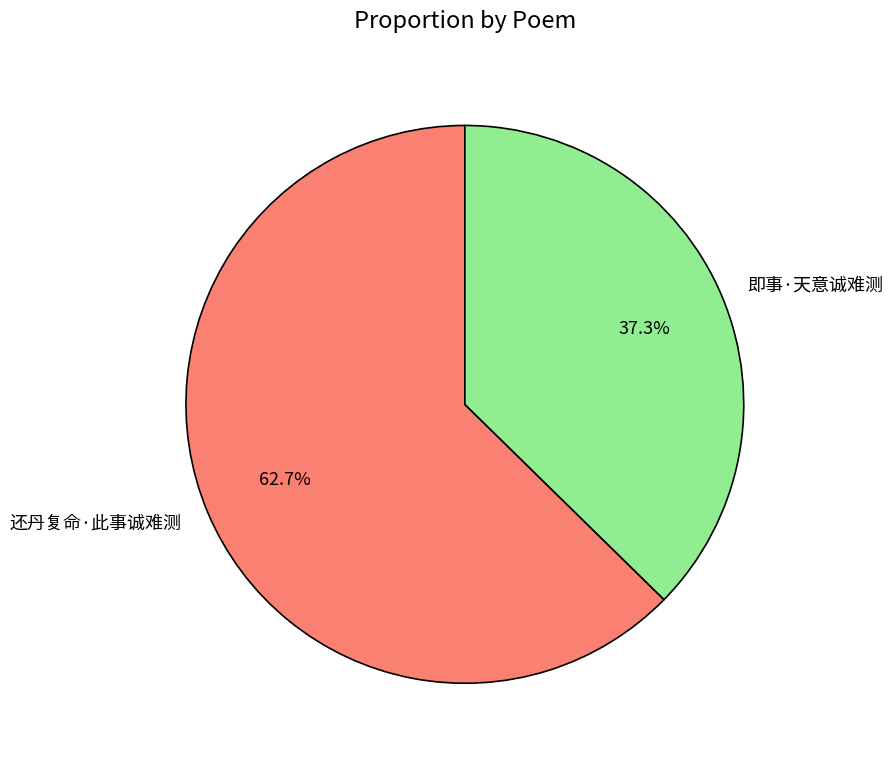

Approximately how many times larger is the value at 还丹复命·此事诚难测 compared to 即事·天意诚难测?

1.7